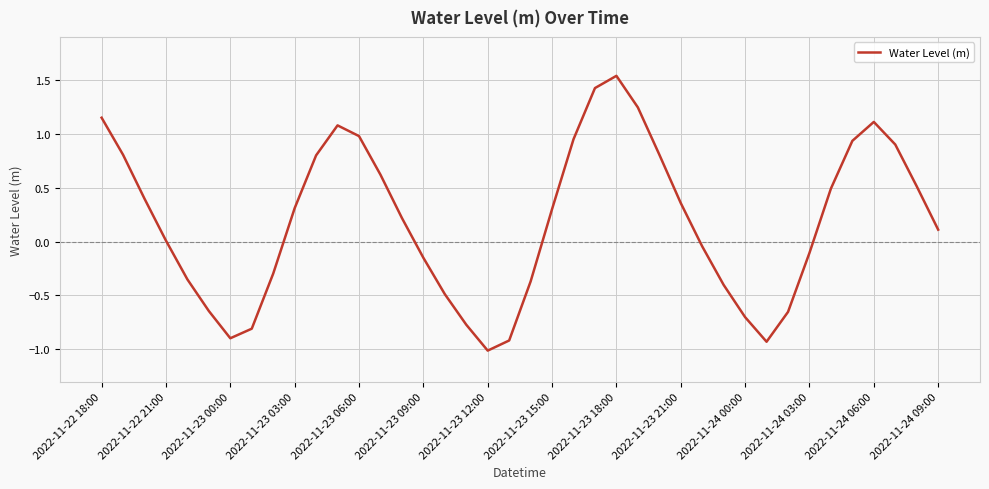

What is the difference between the maximum and minimum values?

2.6